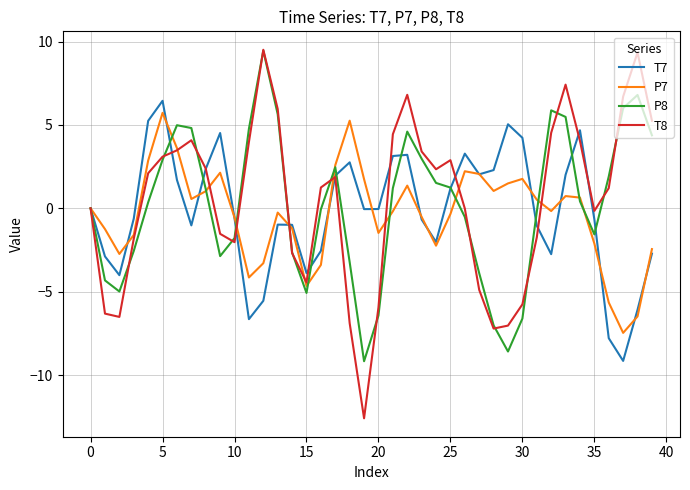

Which series has the widest spread of values?

T8